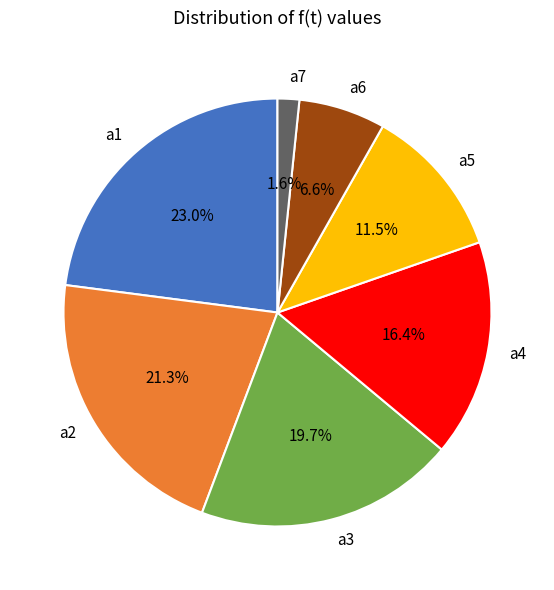

How many slices are in this pie chart?

7